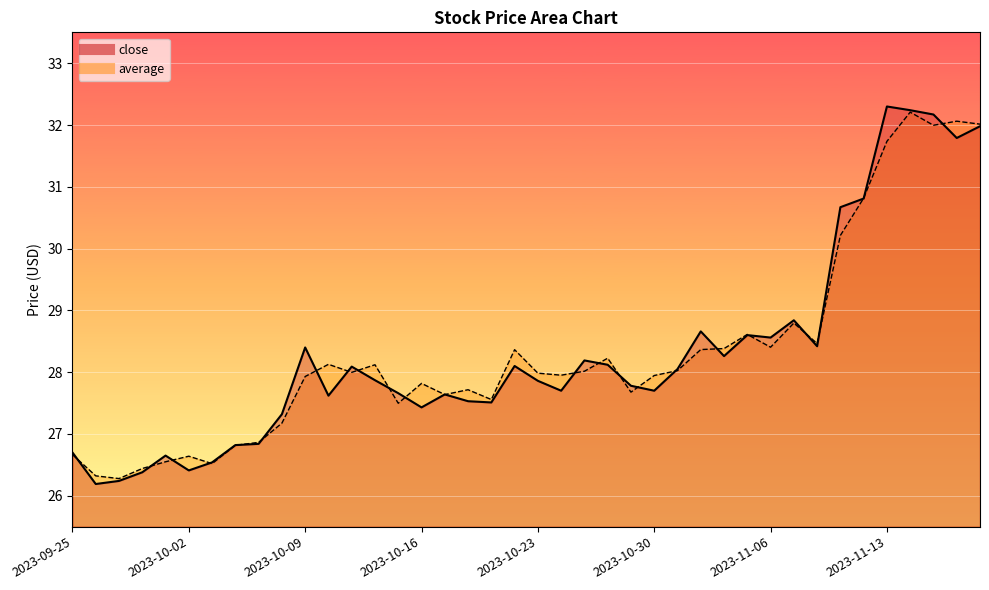

Reading right to left, list all the values displayed in this chart.

close: 2023-11-17=32.0	2023-11-16=31.8	2023-11-15=32.2	2023-11-14=32.2	2023-11-13=32.3	2023-11-10=30.8	2023-11-09=30.7	2023-11-08=28.4	2023-11-07=28.8	2023-11-06=28.6	2023-11-03=28.6	2023-11-02=28.3	2023-11-01=28.7	2023-10-31=28.1	2023-10-30=27.7	2023-10-27=27.8	2023-10-26=28.1	2023-10-25=28.2	2023-10-24=27.7	2023-10-23=27.9	2023-10-20=28.1	2023-10-19=27.5	2023-10-18=27.5	2023-10-17=27.6	2023-10-16=27.4	2023-10-13=27.7	2023-10-12=27.9	2023-10-11=28.1	2023-10-10=27.6	2023-10-09=28.4	2023-10-06=27.3	2023-10-05=26.8	2023-10-04=26.8	2023-10-03=26.5	2023-10-02=26.4	2023-09-29=26.6	2023-09-28=26.4	2023-09-27=26.2	2023-09-26=26.2	2023-09-25=26.7
average: 2023-11-17=32.0	2023-11-16=32.1	2023-11-15=32.0	2023-11-14=32.2	2023-11-13=31.7	2023-11-10=30.8	2023-11-09=30.2	2023-11-08=28.5	2023-11-07=28.8	2023-11-06=28.4	2023-11-03=28.6	2023-11-02=28.4	2023-11-01=28.4	2023-10-31=28.0	2023-10-30=27.9	2023-10-27=27.7	2023-10-26=28.2	2023-10-25=28.0	2023-10-24=28.0	2023-10-23=28.0	2023-10-20=28.4	2023-10-19=27.6	2023-10-18=27.7	2023-10-17=27.6	2023-10-16=27.8	2023-10-13=27.5	2023-10-12=28.1	2023-10-11=28.0	2023-10-10=28.1	2023-10-09=27.9	2023-10-06=27.2	2023-10-05=26.9	2023-10-04=26.8	2023-10-03=26.5	2023-10-02=26.6	2023-09-29=26.6	2023-09-28=26.4	2023-09-27=26.3	2023-09-26=26.3	2023-09-25=26.7